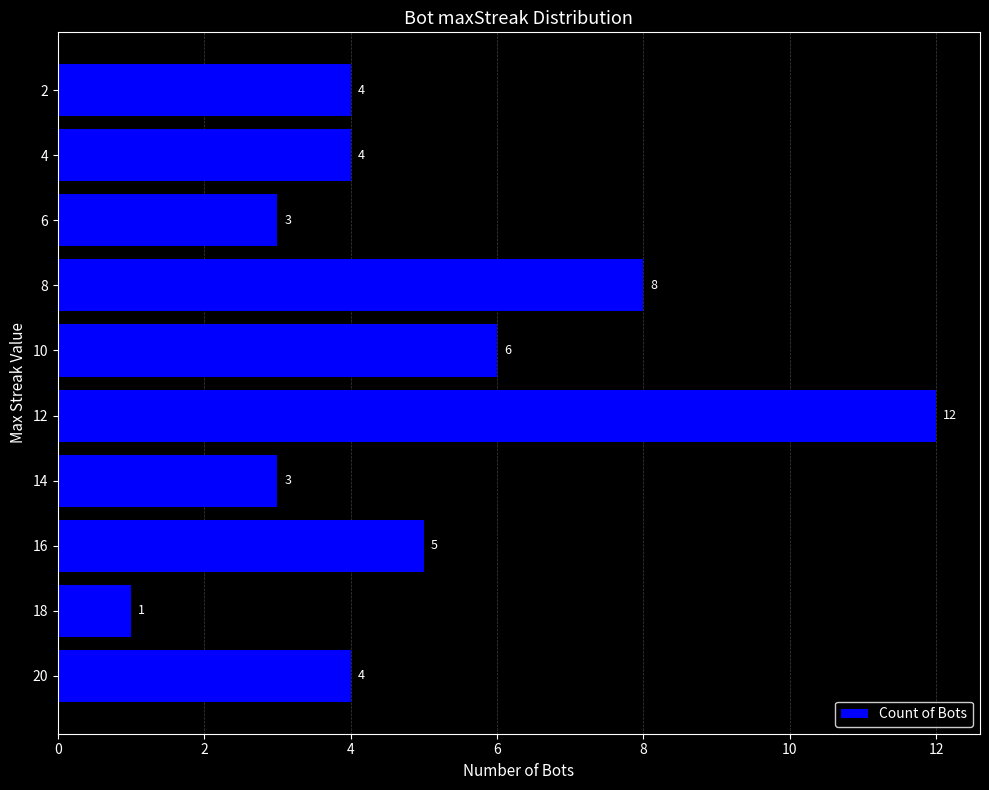

Which category has the highest value across all series?

12